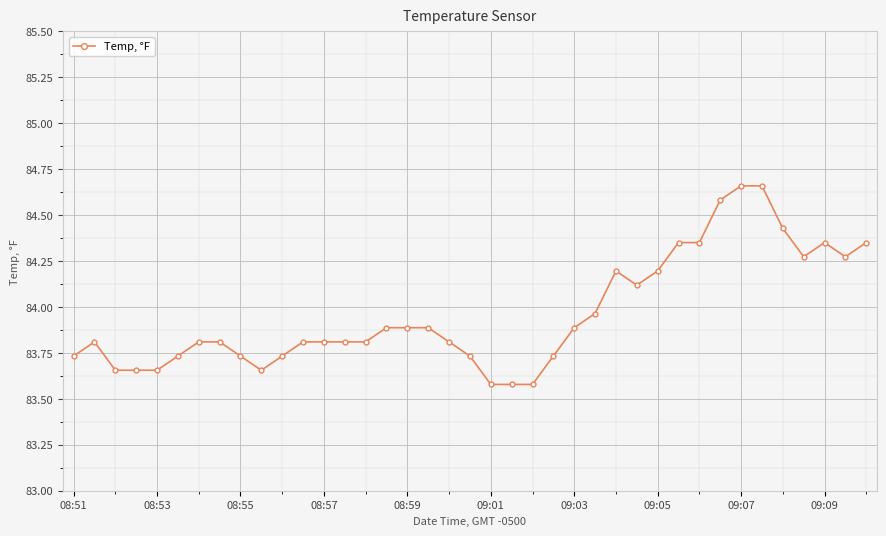

True or false: the data has more than 0 interior local peaks.

True